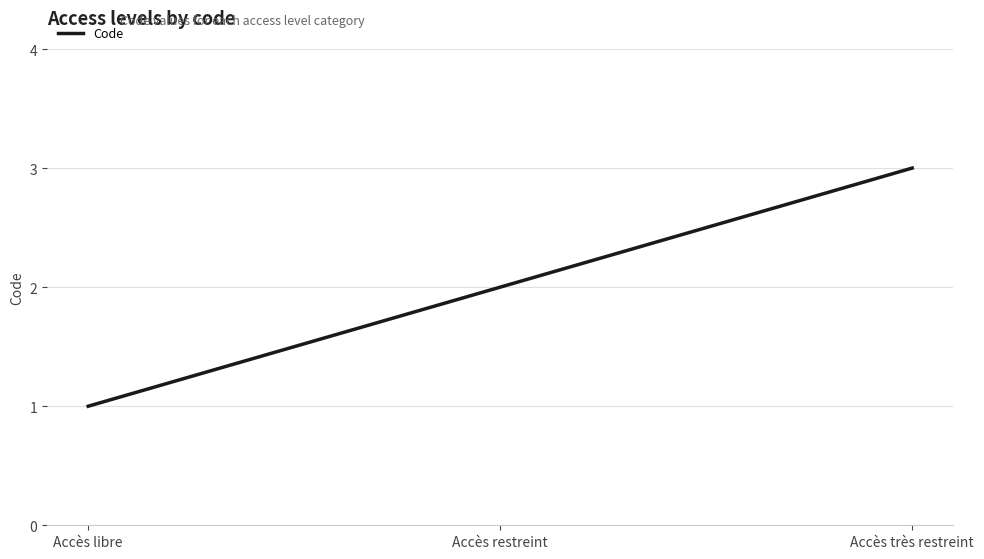

At which category does the chart reach its minimum across all series?

Accès libre